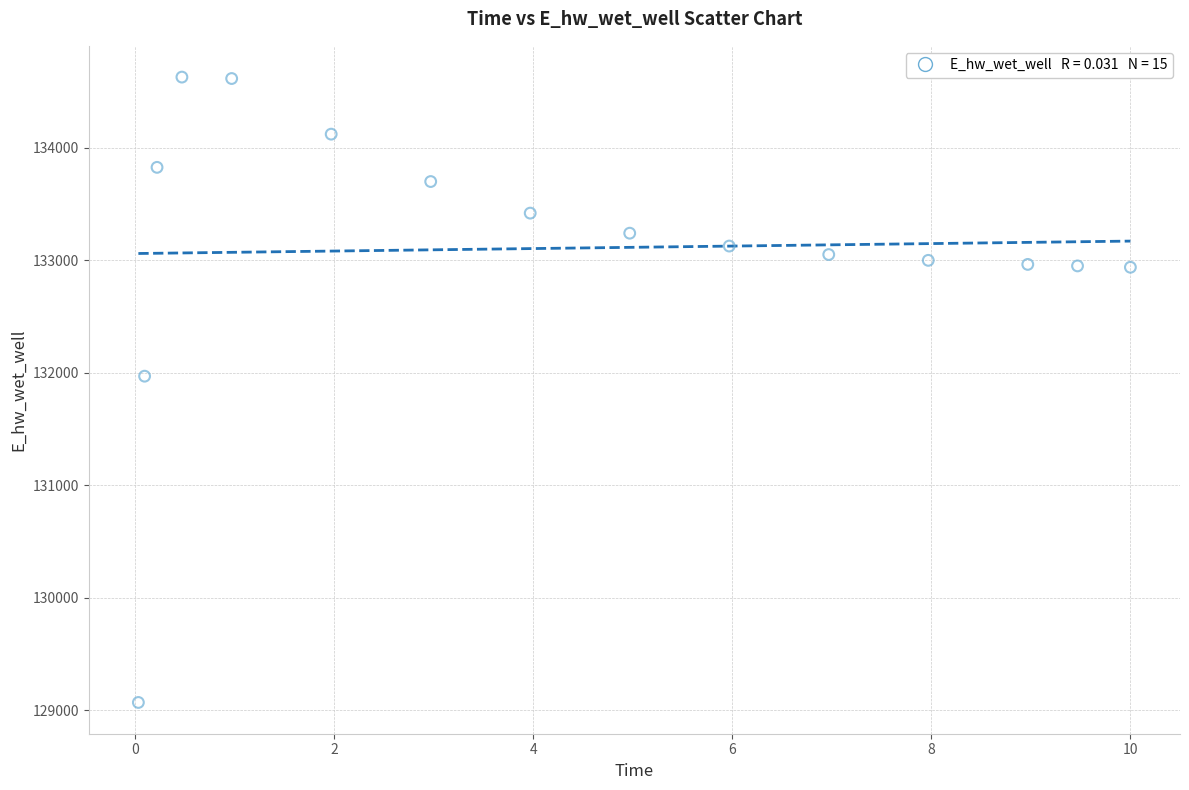

What Y value in the scatter plot is closest to 131849?

131970.1